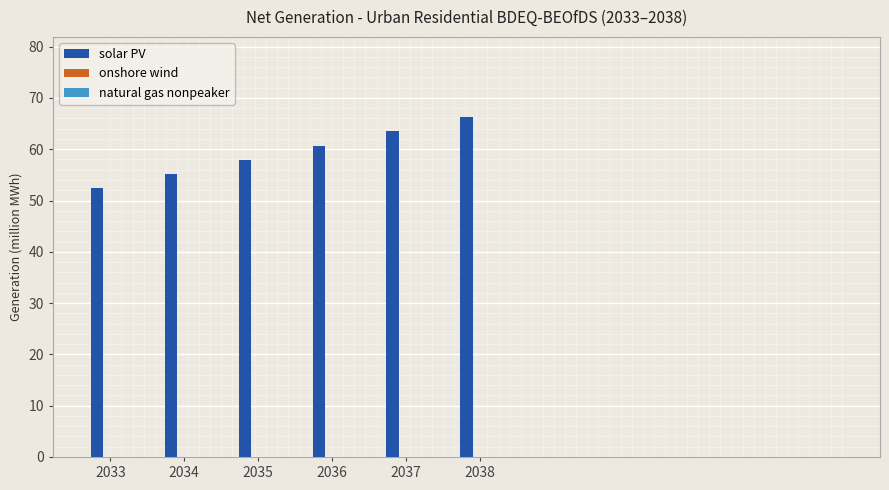

What is the maximum value shown in the chart?

66.3